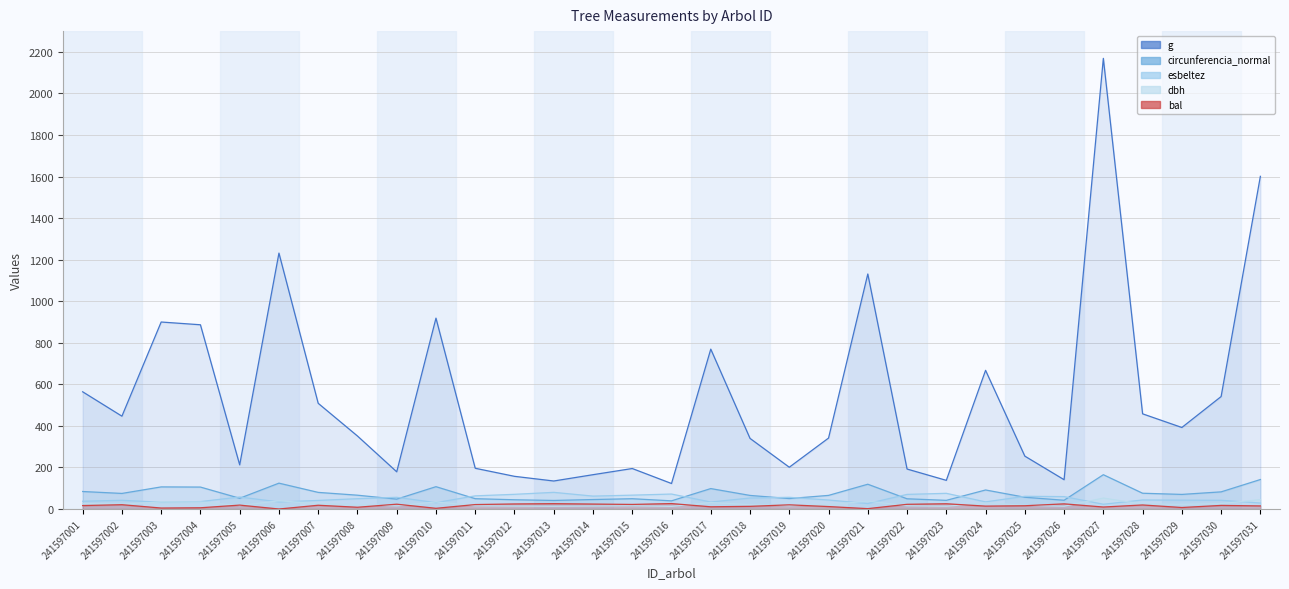

Is it true that circunferencia_normal equals 68.5 at 241597003?

False